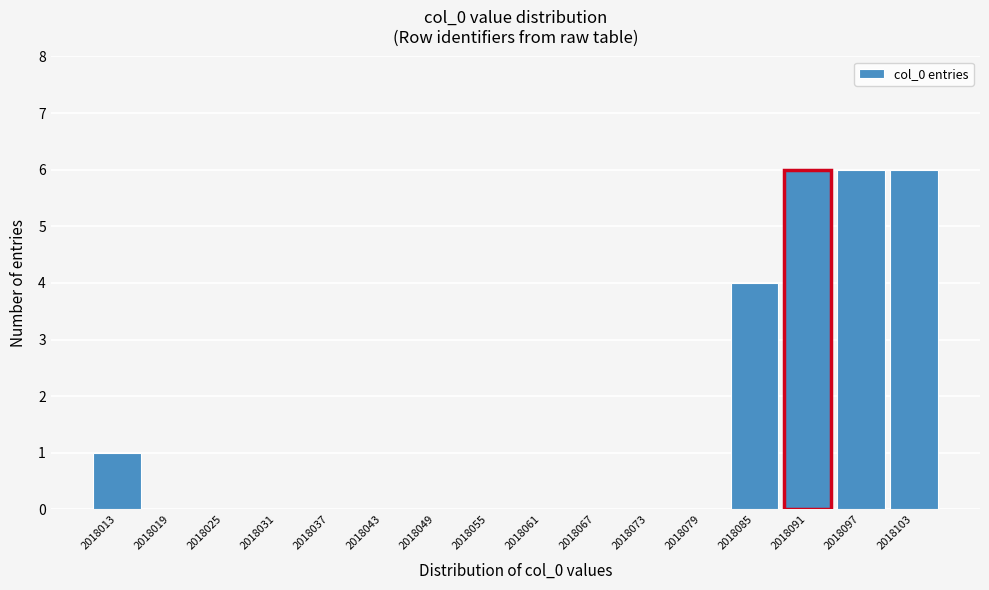

Reading right to left, extract all data points from this chart.

2018103=6	2018097=6	2018091=6	2018085=4	2018079=0	2018073=0	2018067=0	2018061=0	2018055=0	2018049=0	2018043=0	2018037=0	2018031=0	2018025=0	2018019=0	2018013=1